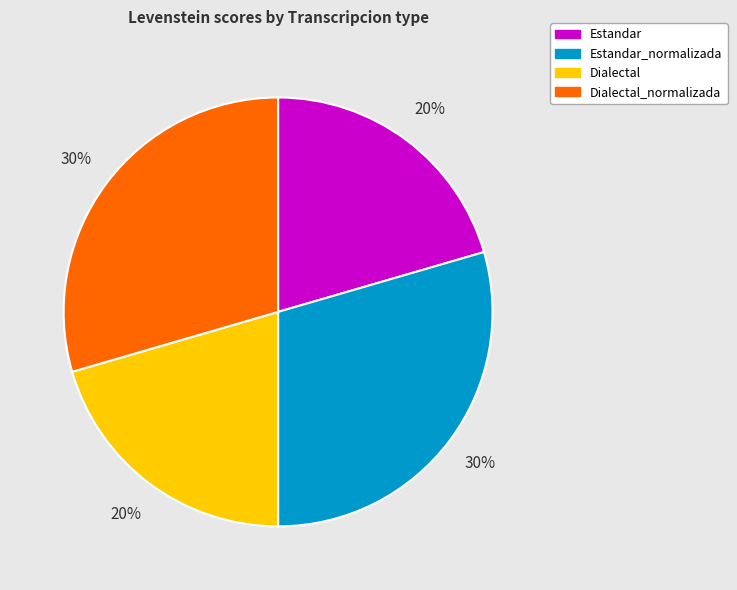

Is there any slice that represents more than half of the pie?

No